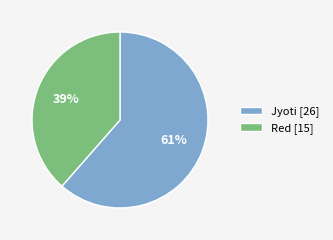

To the nearest percent, what is the average slice percentage?

50%